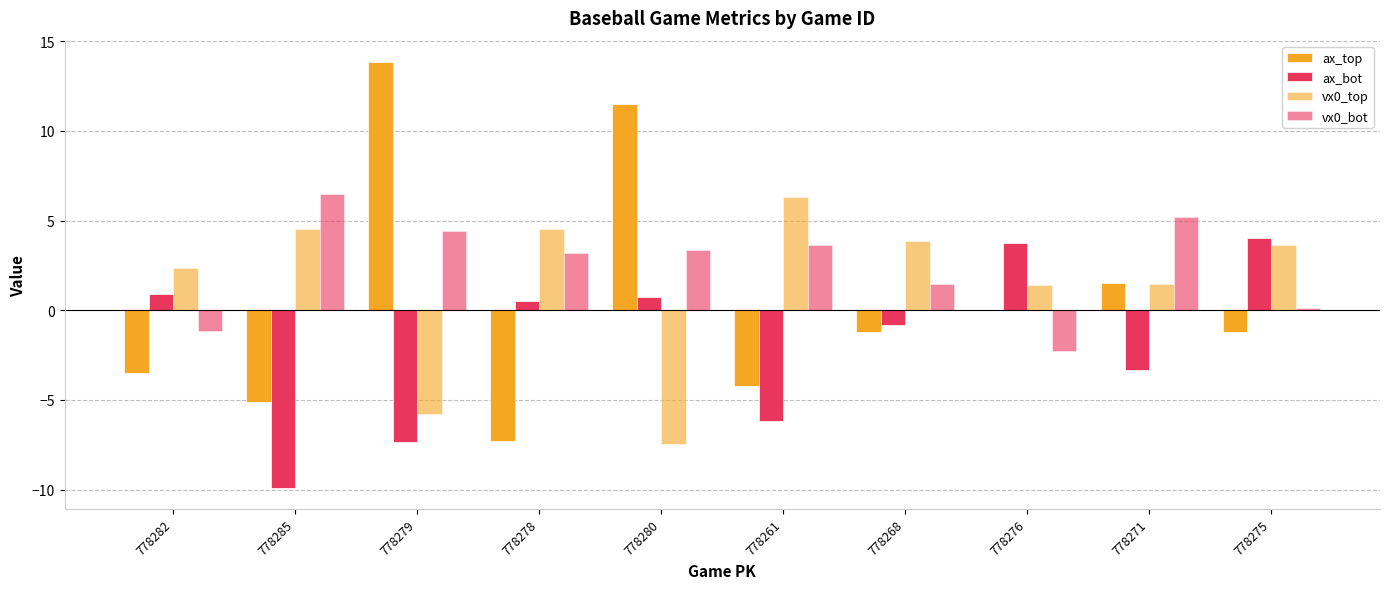

Does the chart contain stacked bars?

No